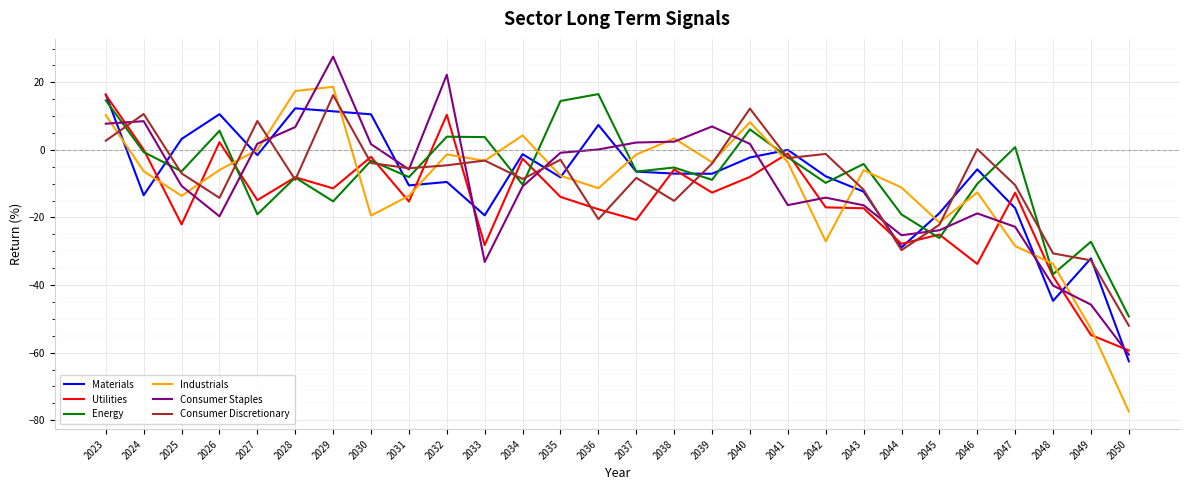

At which category does the chart reach its peak across all series?

2029